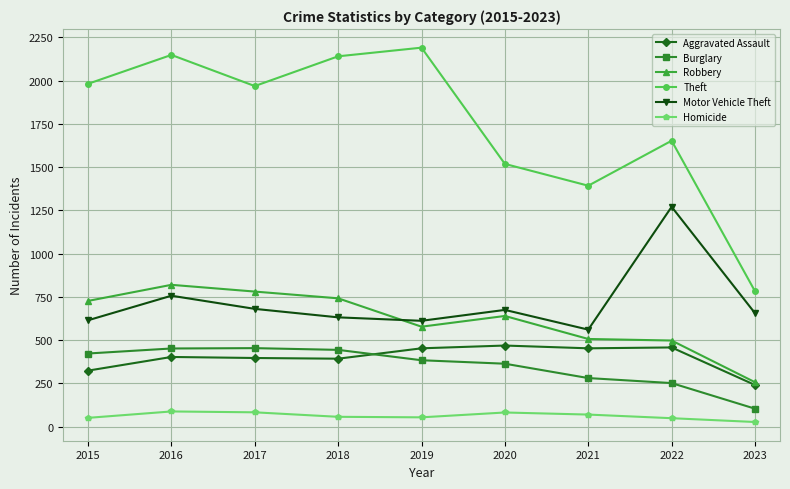

Does the chart have visible grid lines?

Yes